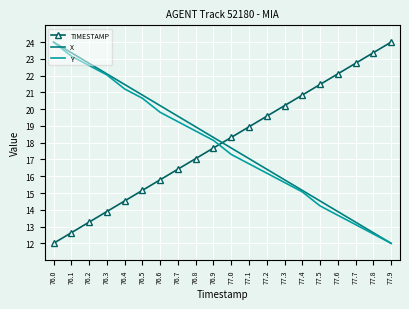

The X series shows 22.7 at 76.2. True or false?

True